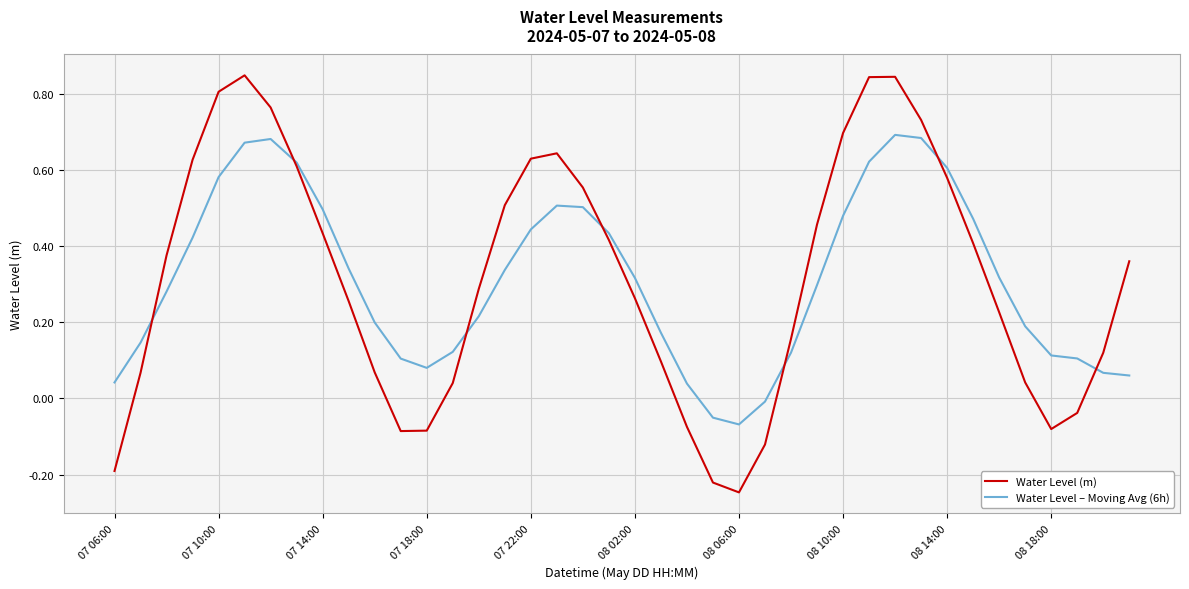

List the series in order of their peak value, lowest first.

Water Level – Moving Avg (6h), Water Level (m)